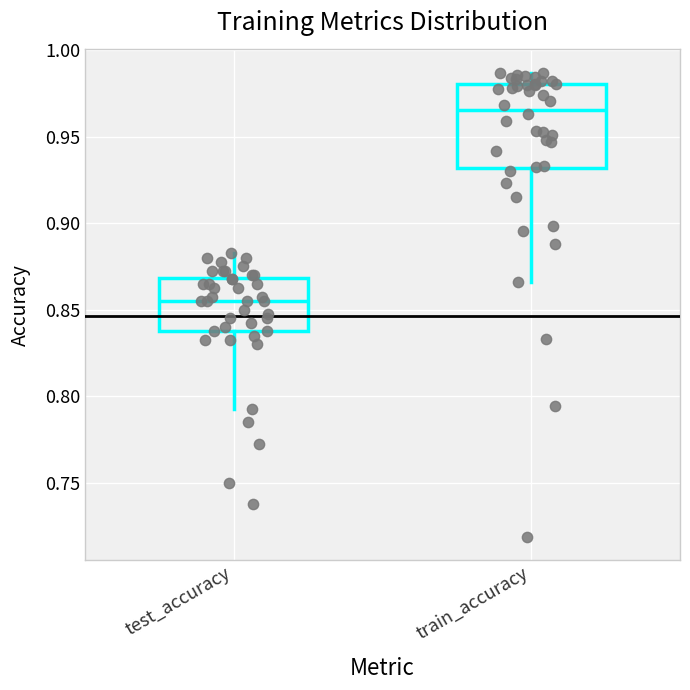

Reading left to right, read every box against the y-axis: the position of its median line, the range the box covers, and the ends of its whiskers. The values are not printed on the chart, so give them approximately, as read against the axis.

test_accuracy: median 0.855, box 0.840 to 0.870, whiskers 0.790 to 0.880
train_accuracy: median 0.965, box 0.930 to 0.980, whiskers 0.865 to 0.985